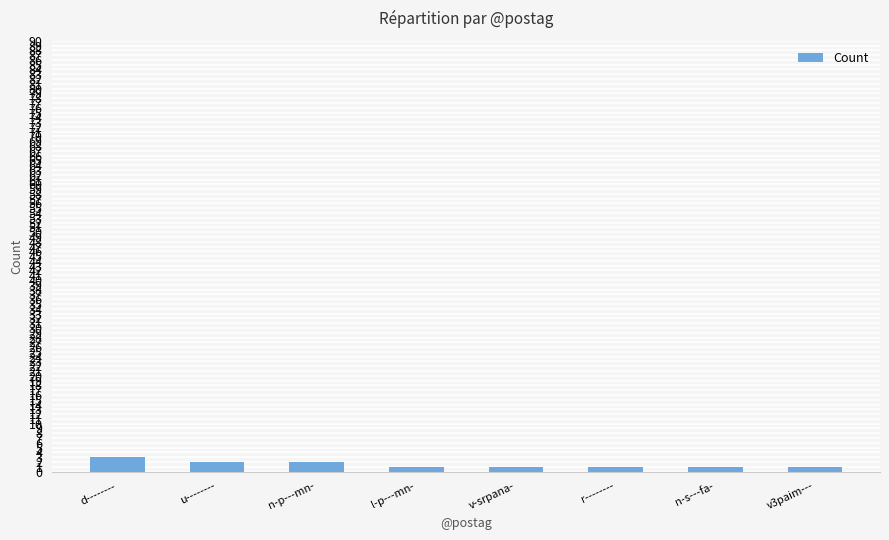

How many bars are there in total?

8